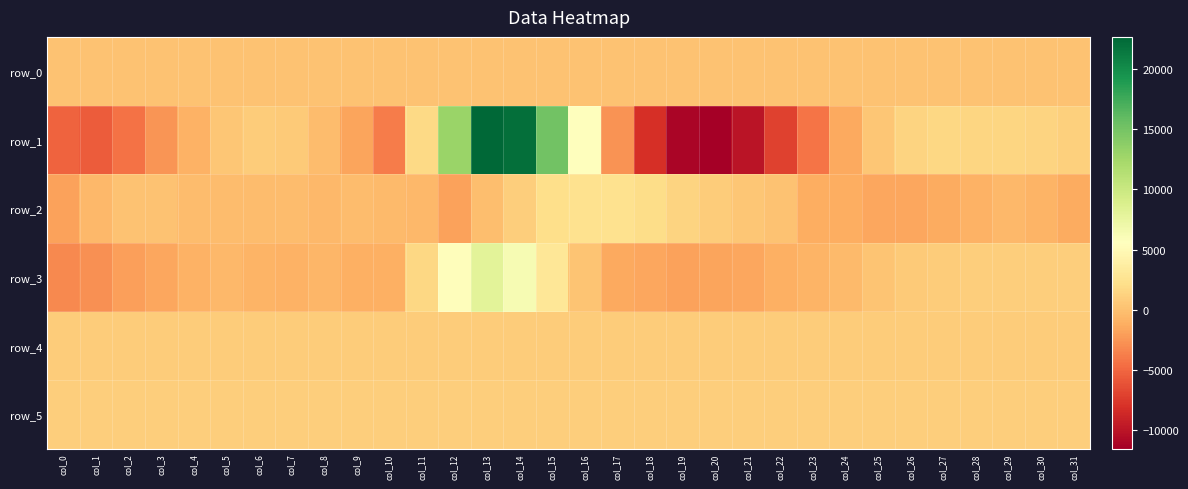

What is the highest value of the row_0 series?

190.4